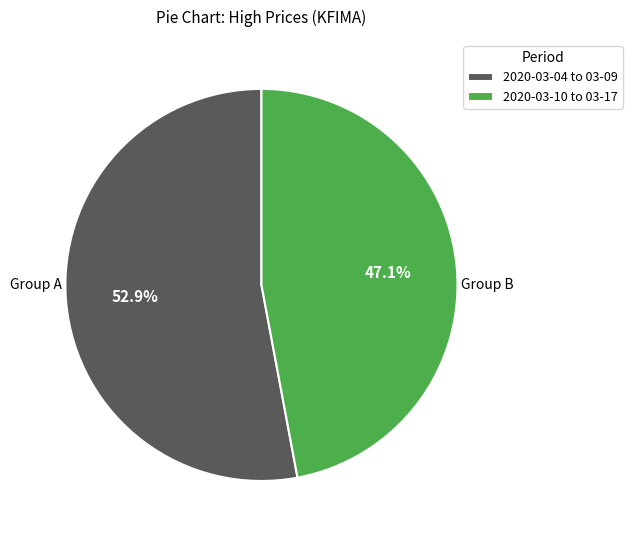

Count the number of slices in the pie.

2